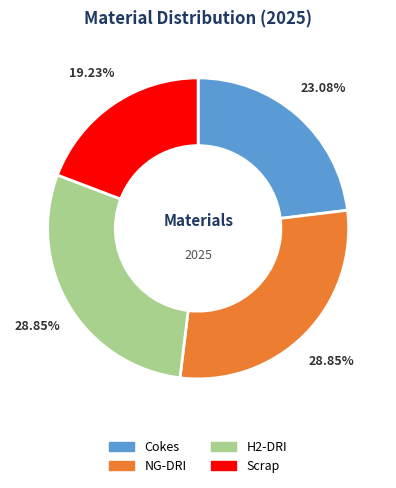

What is the smallest slice in the pie chart?

Scrap